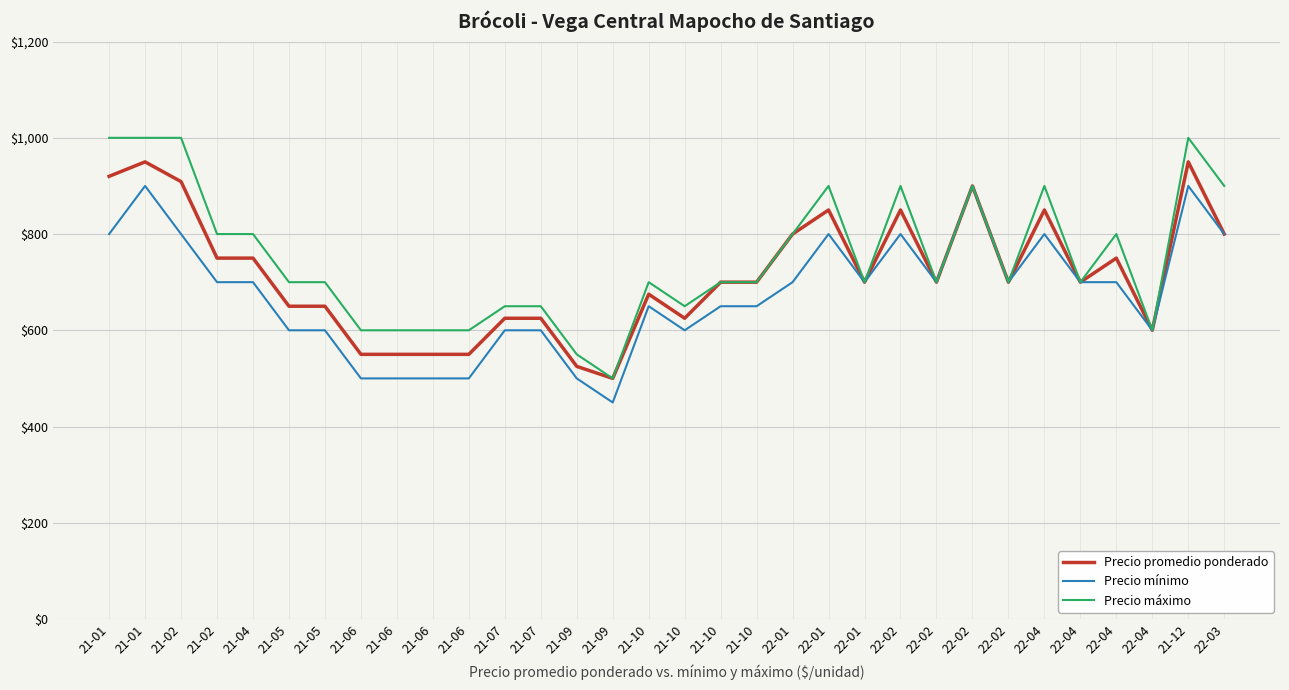

What is the difference between the Precio promedio ponderado values at 21-02 and 22-04?

100